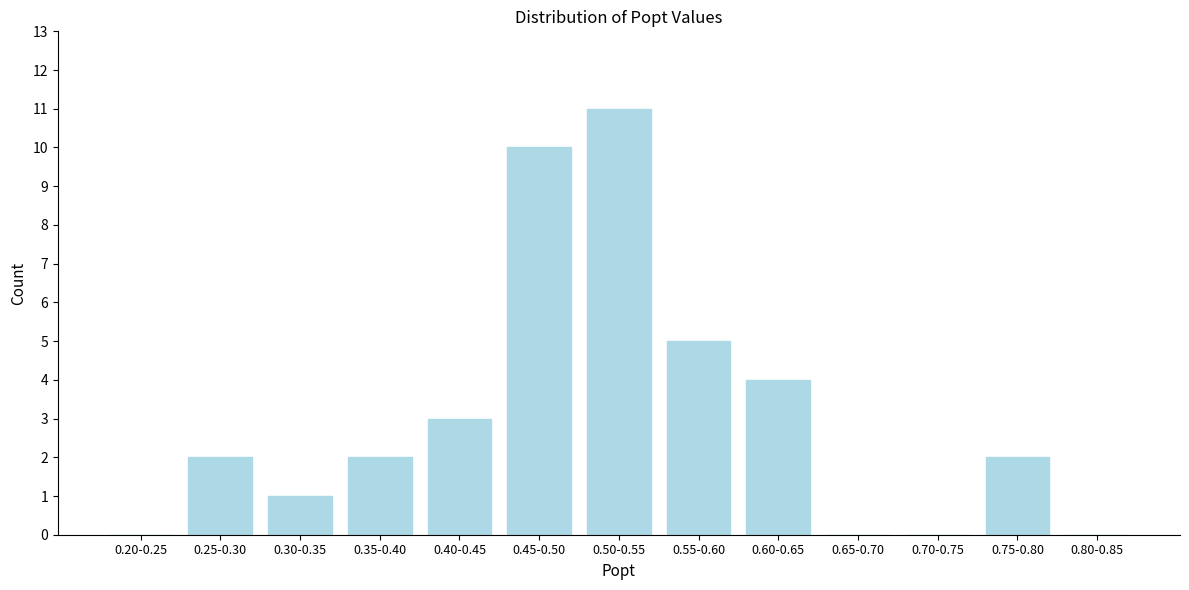

Reading left to right, extract all data points from this chart.

0.20-0.25=0	0.25-0.30=2	0.30-0.35=1	0.35-0.40=2	0.40-0.45=3	0.45-0.50=10	0.50-0.55=11	0.55-0.60=5	0.60-0.65=4	0.65-0.70=0	0.70-0.75=0	0.75-0.80=2	0.80-0.85=0